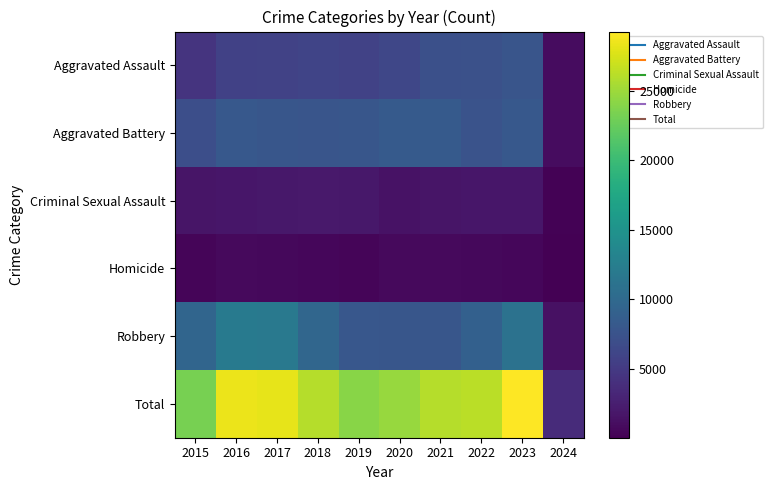

Reading right to left, transcribe all the data shown in this chart.

Aggravated Assault: 2024=1034	2023=7704	2022=7280	2021=7242	2020=6264	2019=5841	2018=6001	2017=5793	2016=5712	2015=4480
Aggravated Battery: 2024=983	2023=8076	2022=7488	2021=8347	2020=8319	2019=7858	2018=7735	2017=7845	2016=8086	2015=7019
Criminal Sexual Assault: 2024=214	2023=1798	2022=1785	2021=1720	2020=1480	2019=1907	2018=2022	2017=1965	2016=1846	2015=1691
Homicide: 2024=60	2023=625	2022=722	2021=804	2020=787	2019=499	2018=588	2017=672	2016=786	2015=496
Robbery: 2024=1334	2023=11059	2022=8963	2021=7918	2020=7855	2019=7995	2018=9681	2017=11880	2016=11960	2015=9638
Total: 2024=3625	2023=29262	2022=26238	2021=26031	2020=24705	2019=24100	2018=26027	2017=28155	2016=28390	2015=23324